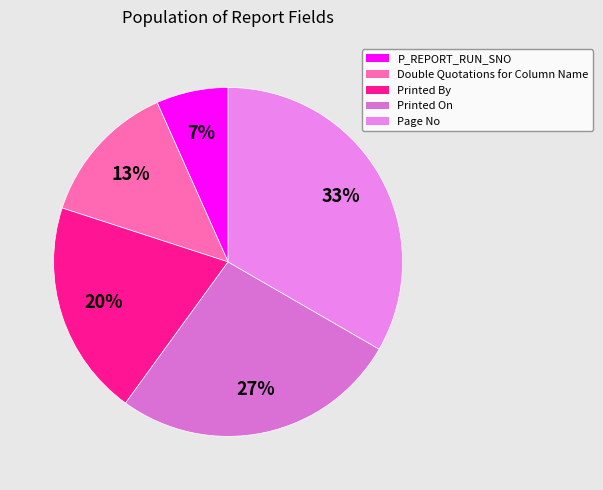

To the nearest percent, what percentage of the pie is P_REPORT_RUN_SNO?

7%